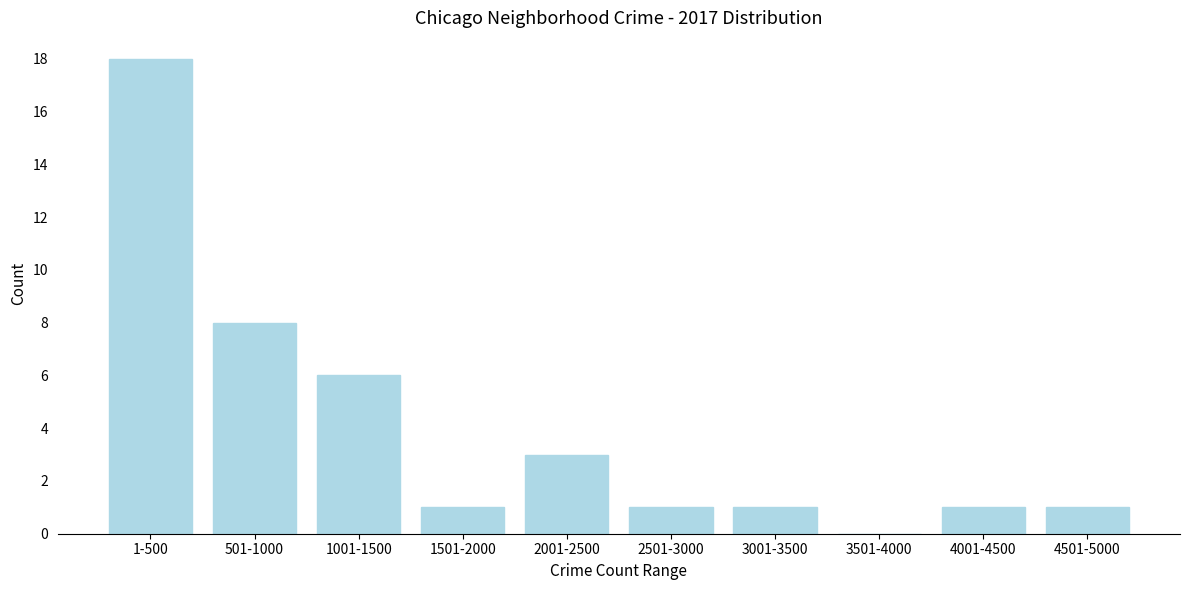

Reading right to left, list all the values displayed in this chart.

4501-5000=1	4001-4500=1	3501-4000=0	3001-3500=1	2501-3000=1	2001-2500=3	1501-2000=1	1001-1500=6	501-1000=8	1-500=18